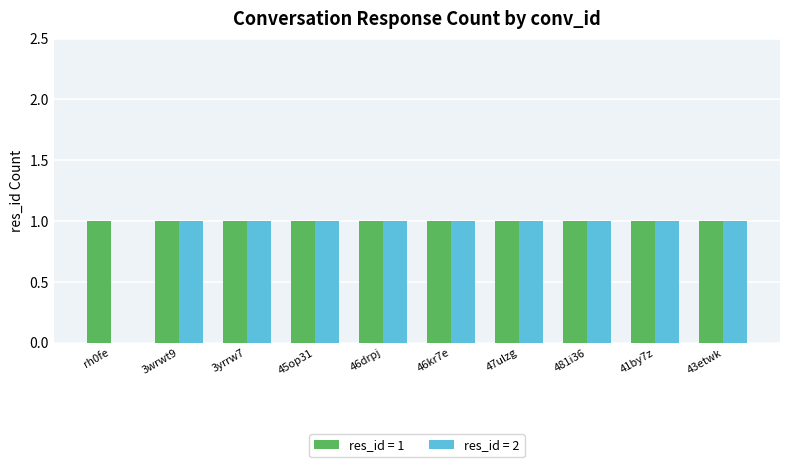

Is it true that res_id = 2 equals -1 at rh0fe?

False